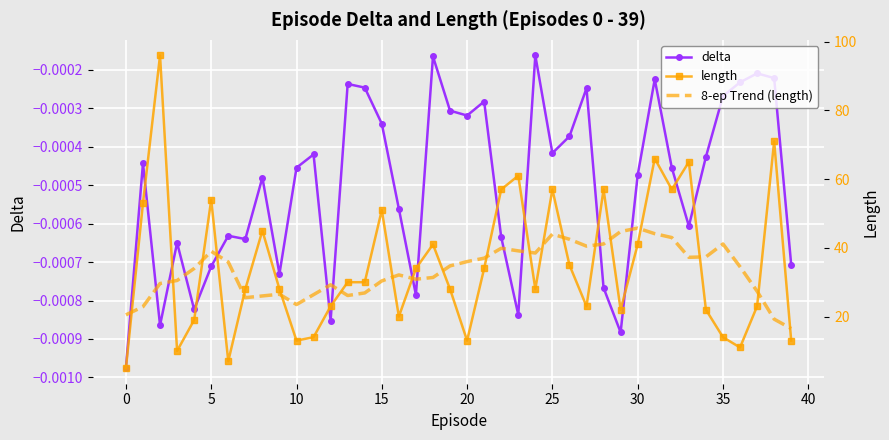

Where is length nearest to the value 50?

15